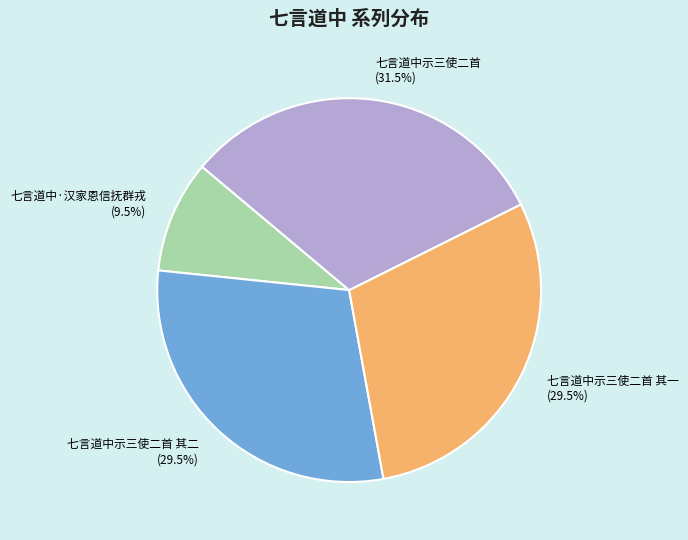

To the nearest percent, what is the difference between the 七言道中示三使二首 and 七言道中示三使二首 其一 slice percentages?

2%